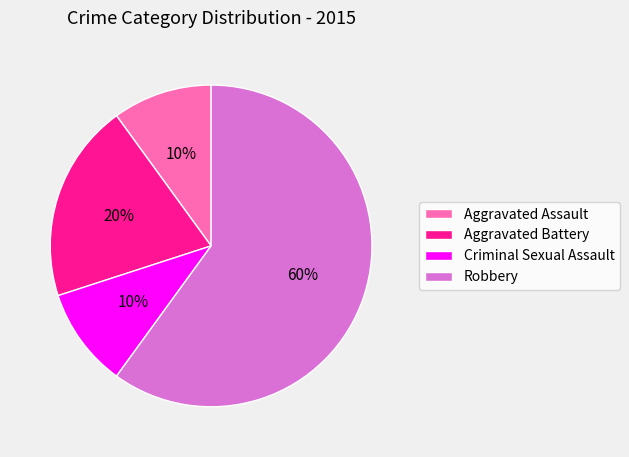

Is it true that Aggravated Battery is 26% of the pie?

False